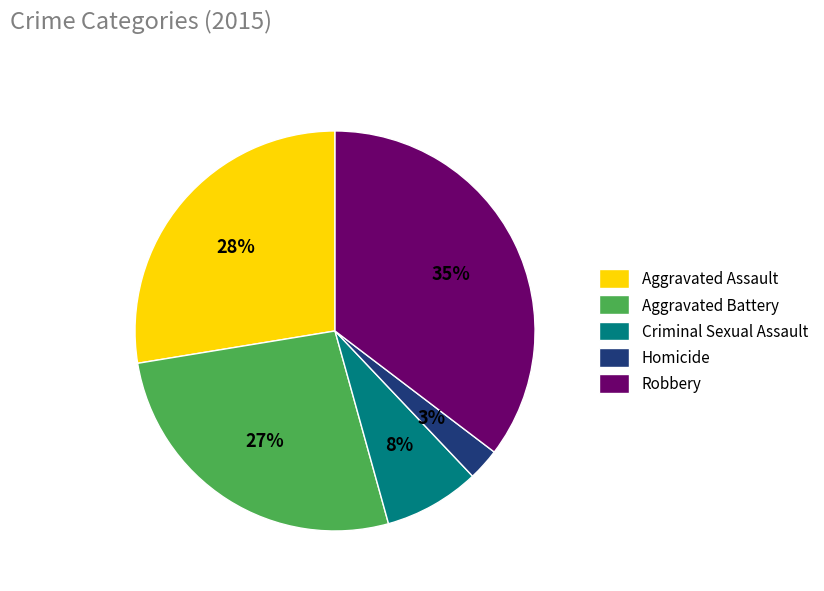

True or false: Aggravated Battery accounts for 20% of the total.

False